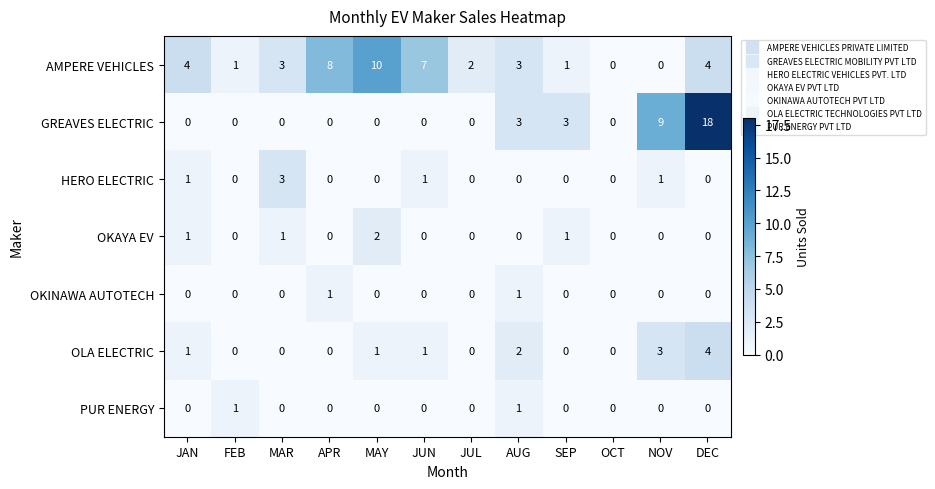

Which series has the largest total across all categories?

AMPERE VEHICLES